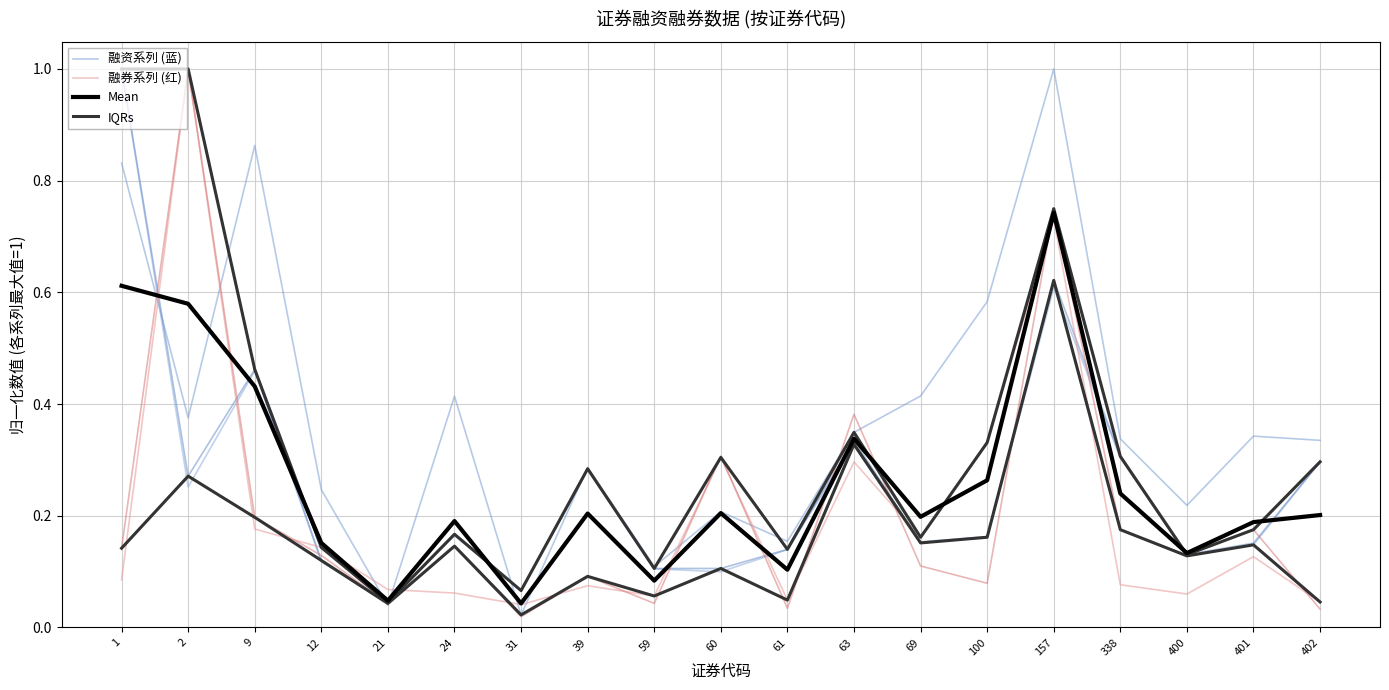

What is the difference between the IQRs values at 9 and 1?

0.1